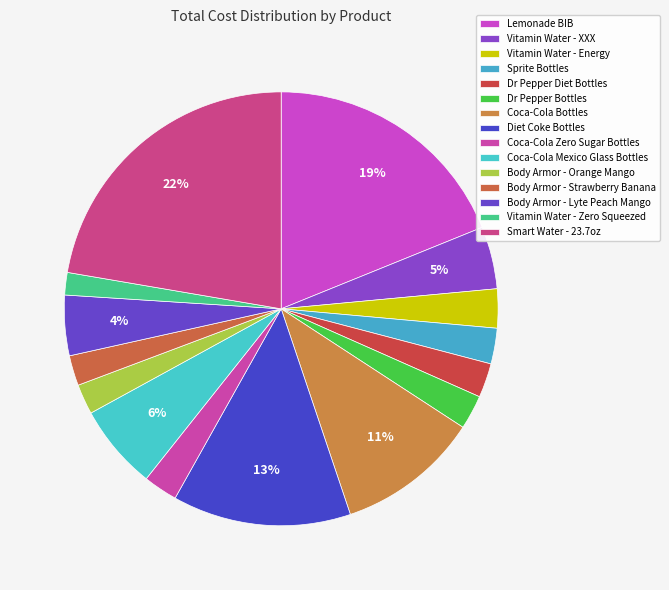

How many slices are in this pie chart?

15